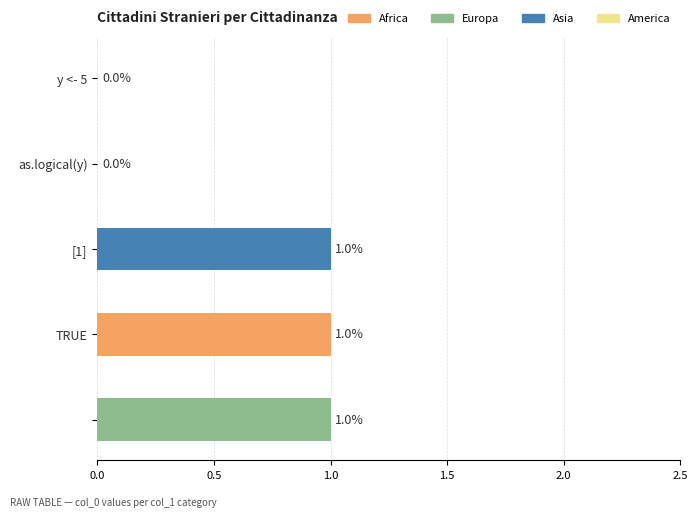

What is the sum of all values?

3